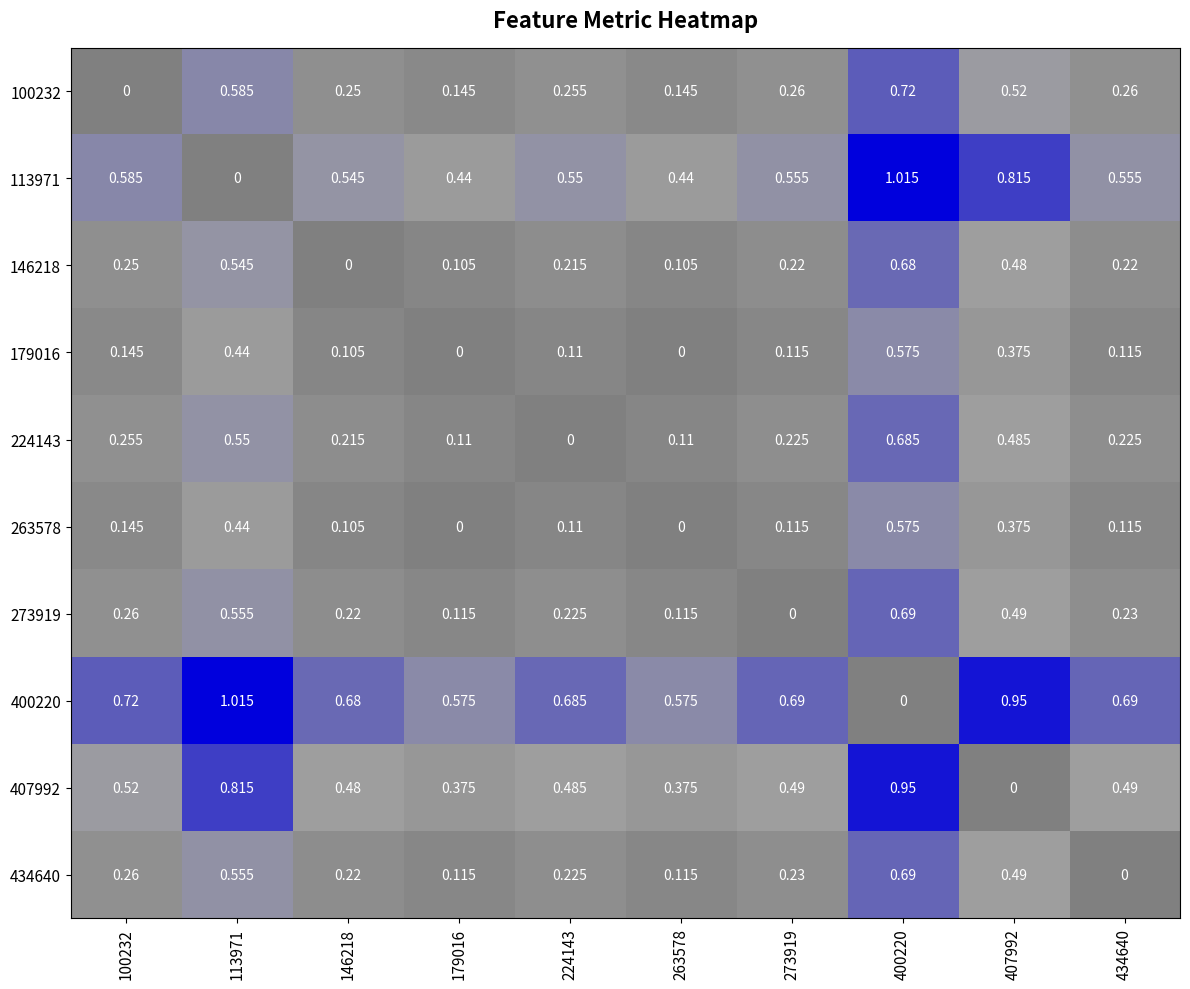

Is the value of 100232 at 263578 greater than the value of 146218 at 146218?

Yes